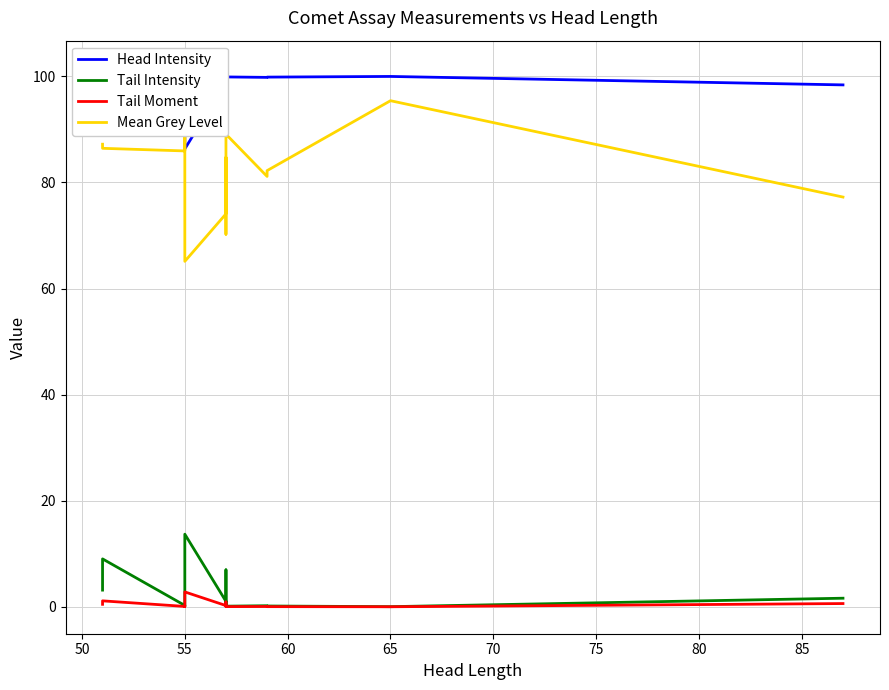

The Tail Intensity series shows 0.7 at 80. True or false?

False